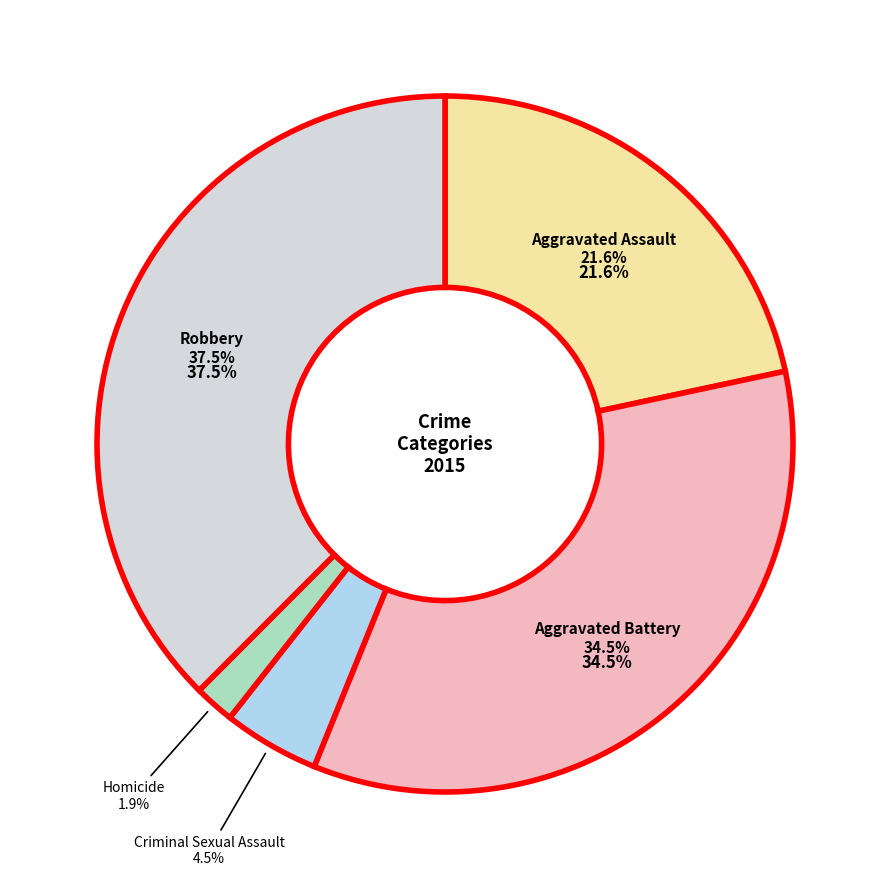

To the nearest percent, what percentage of the pie is Aggravated Battery?

34%